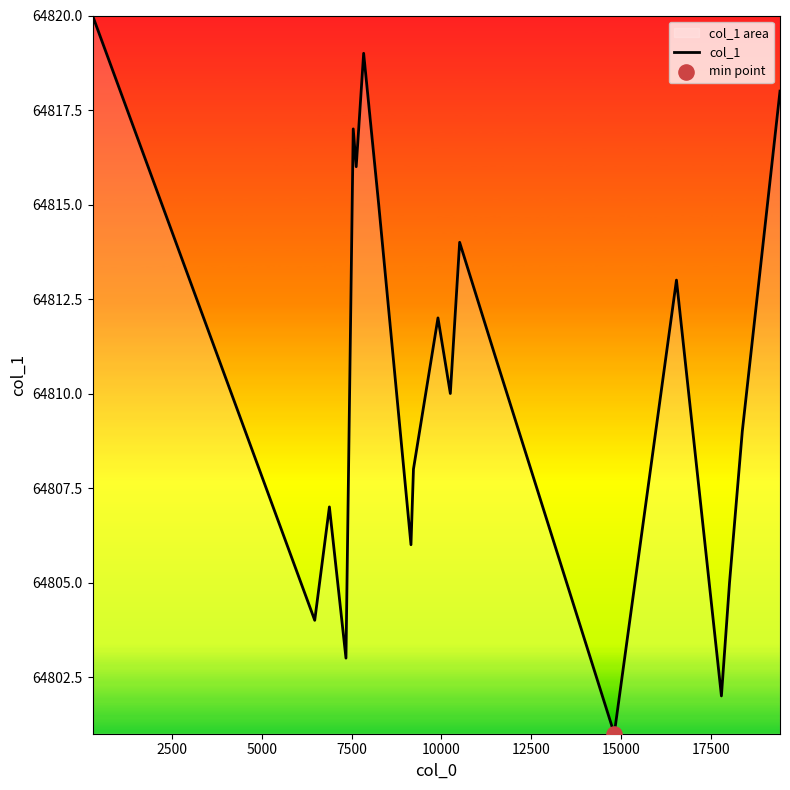

What is the difference between the maximum and minimum values?

19